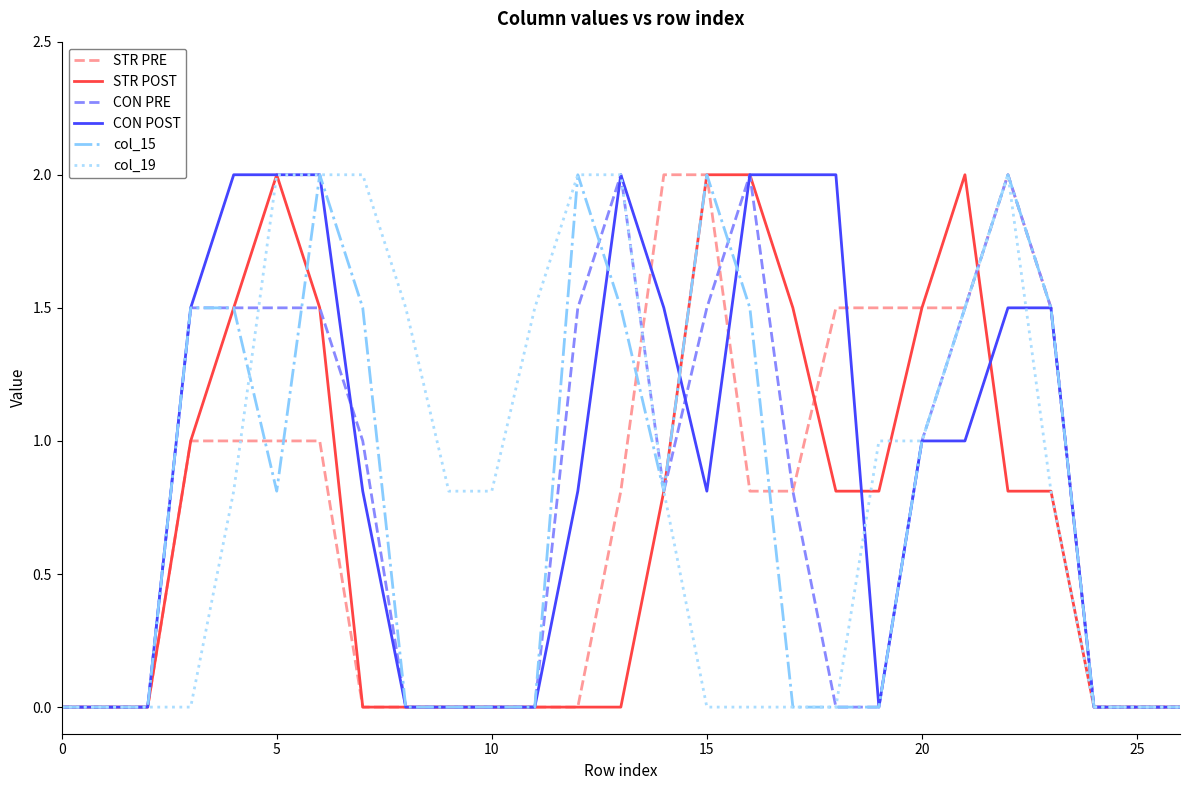

What is the difference between the second highest and minimum values in the col_19 series?

2.0